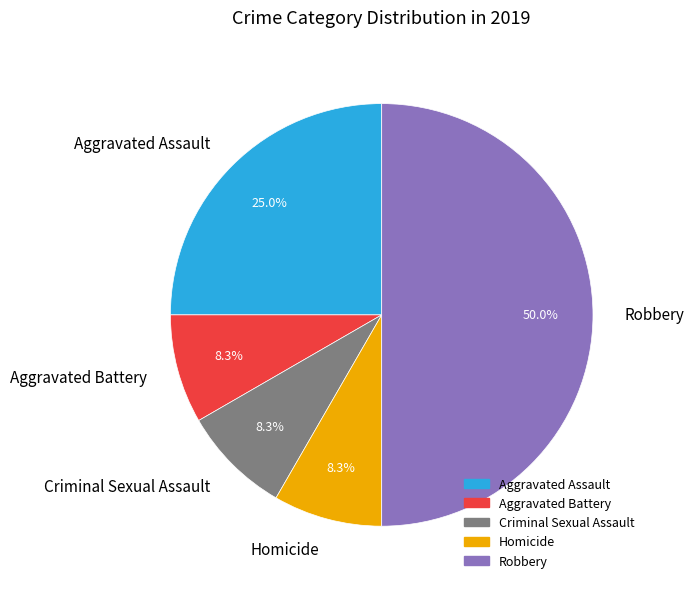

To the nearest percent, what portion does Aggravated Assault represent?

25%